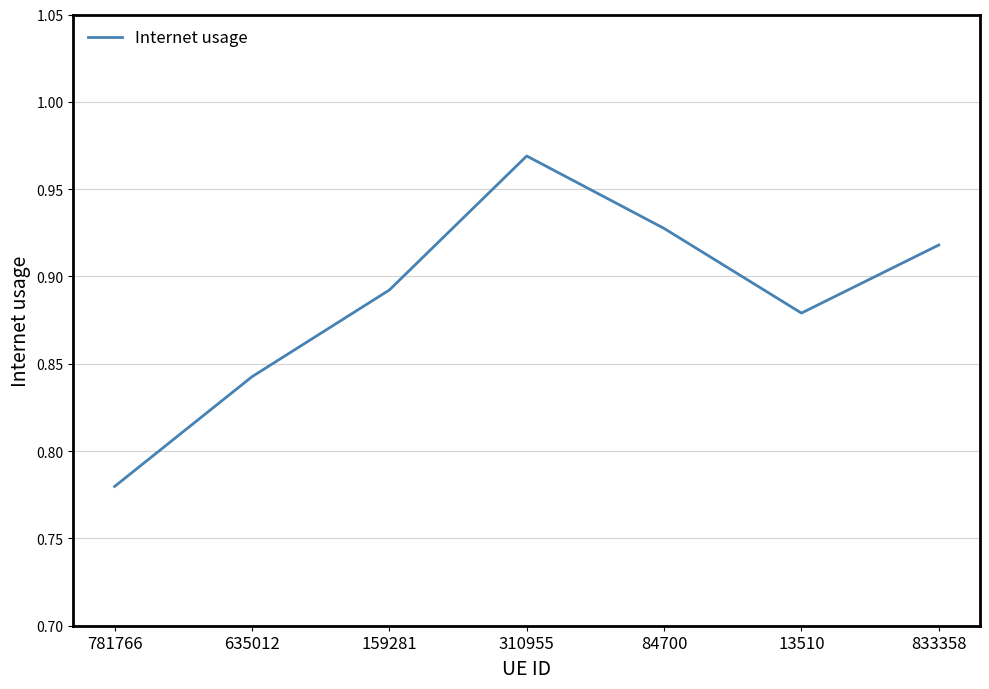

What position from the left is 310955?

4